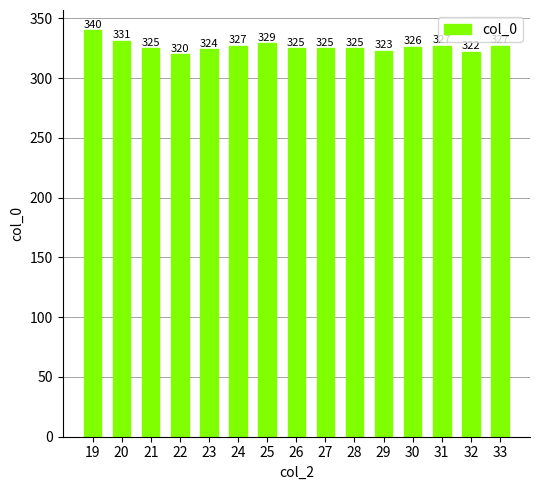

Reading right to left, extract all data points from this chart.

327	322	327	326	323	325	325	325	329	327	324	320	325	331	340